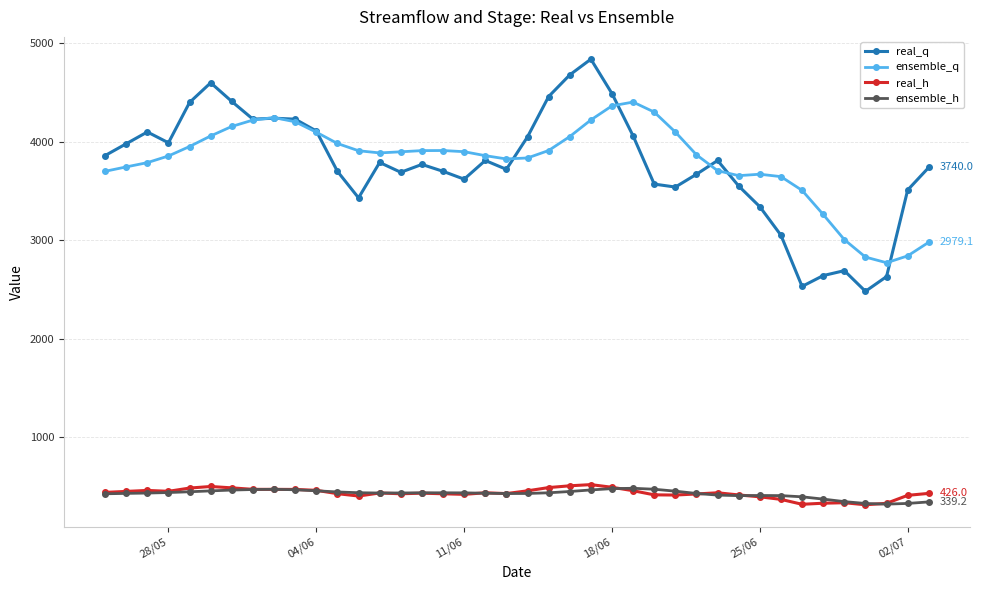

What is the value of the real_q point at the 14th from the left?

3790.0